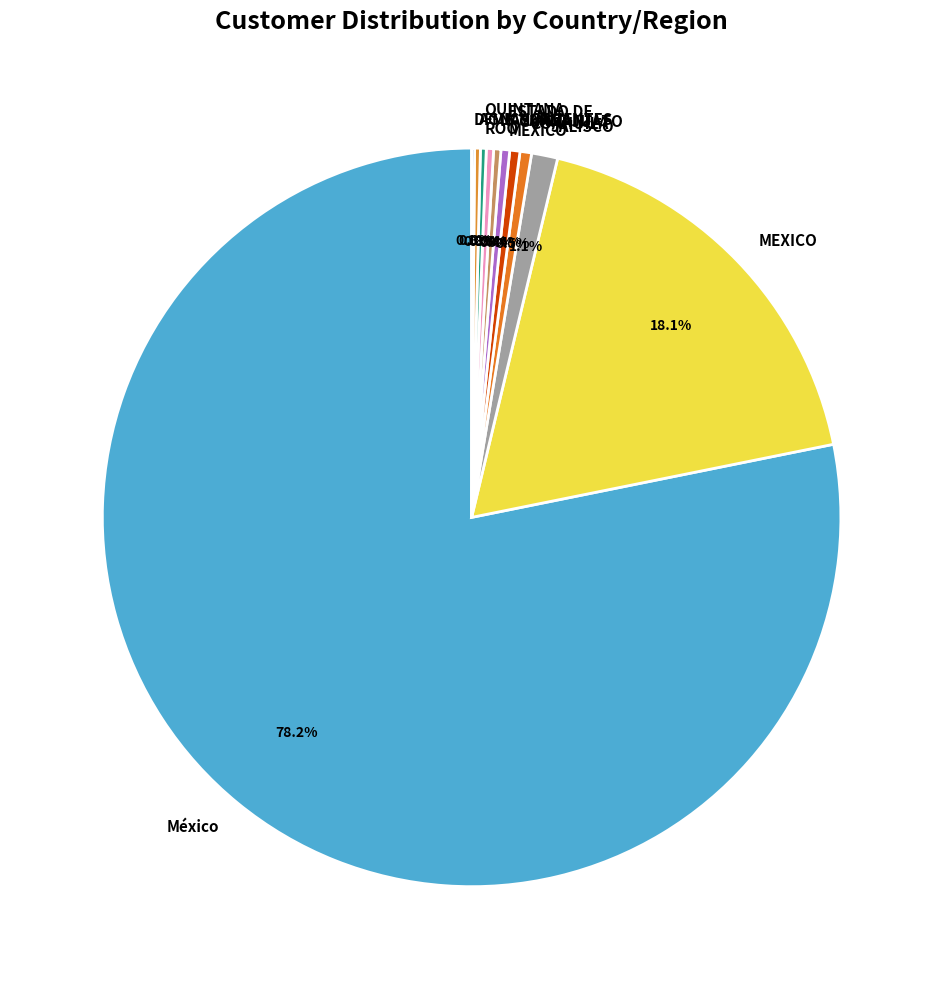

What percentage is NOT represented by ESTADO DE MEXICO?

99.6%